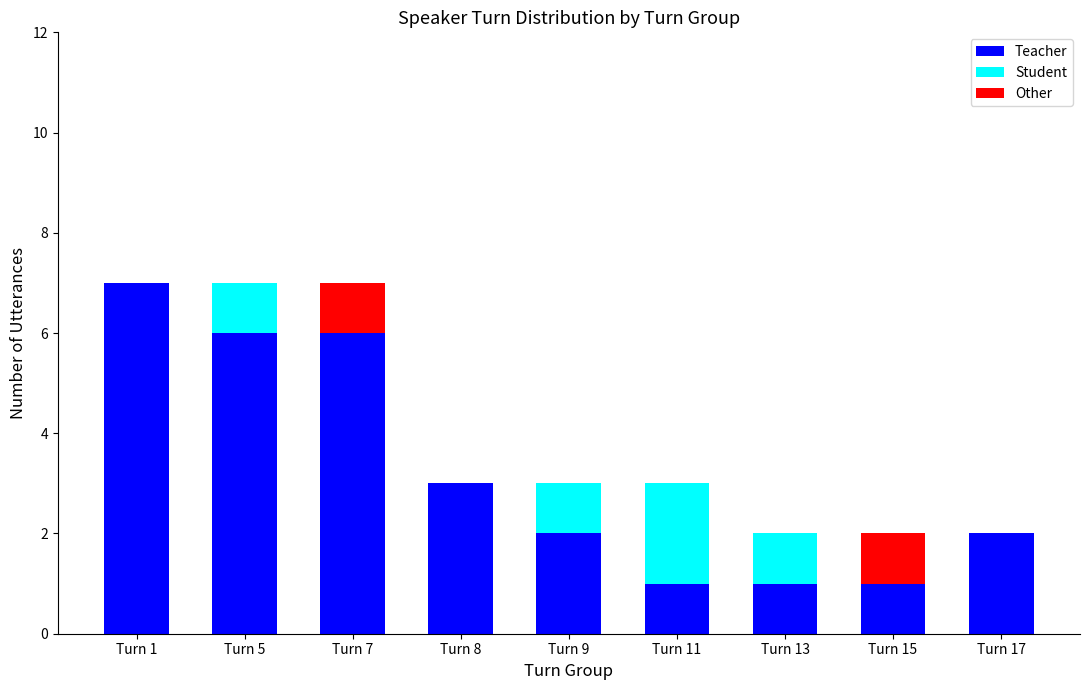

Are the bars grouped side by side (vs. stacked)?

No